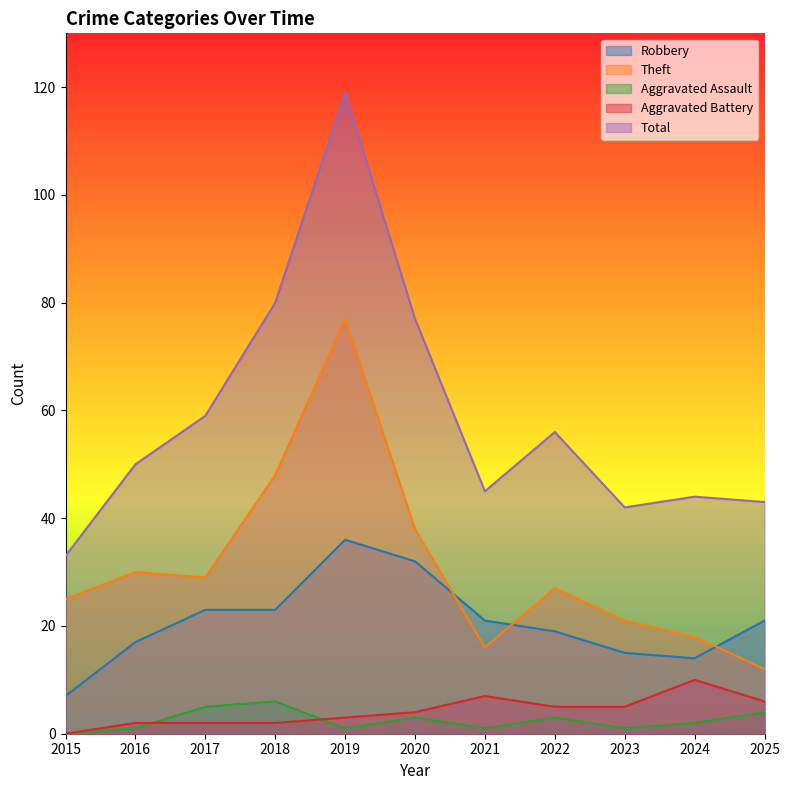

How many lines are shown in the chart?

5